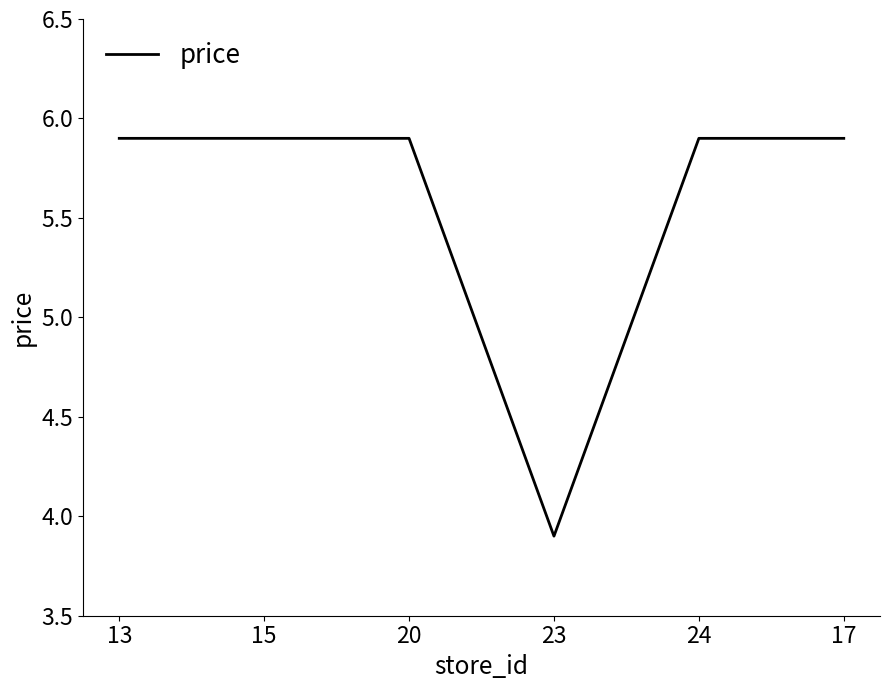

What is the approximate value at 24?

5.9